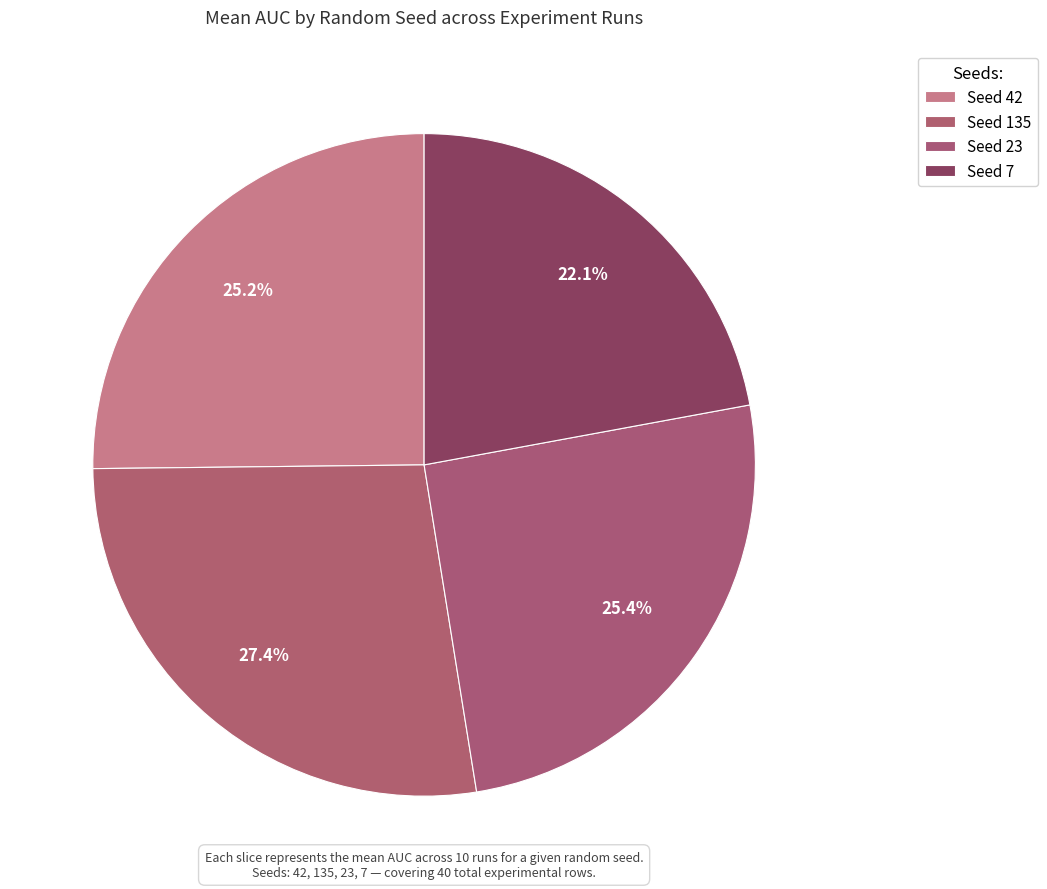

Count the number of slices in the pie.

4